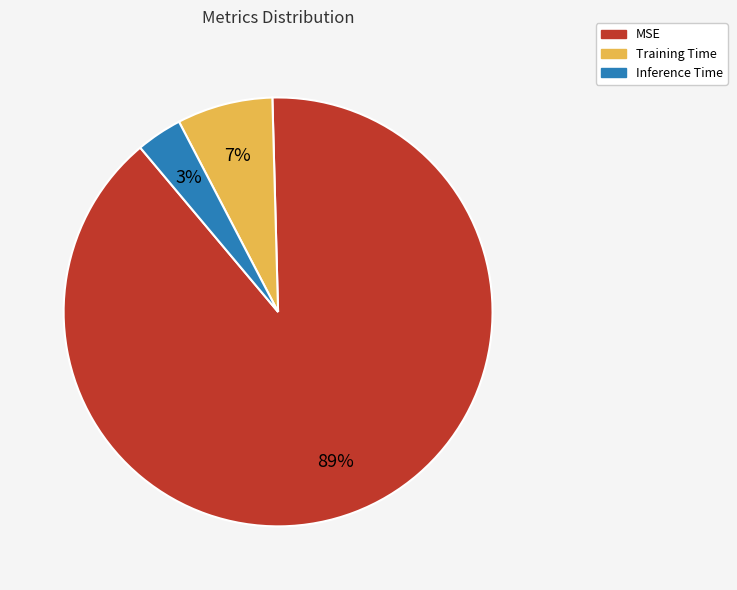

To the nearest percent, what is the combined percentage of Training Time and MSE?

97%